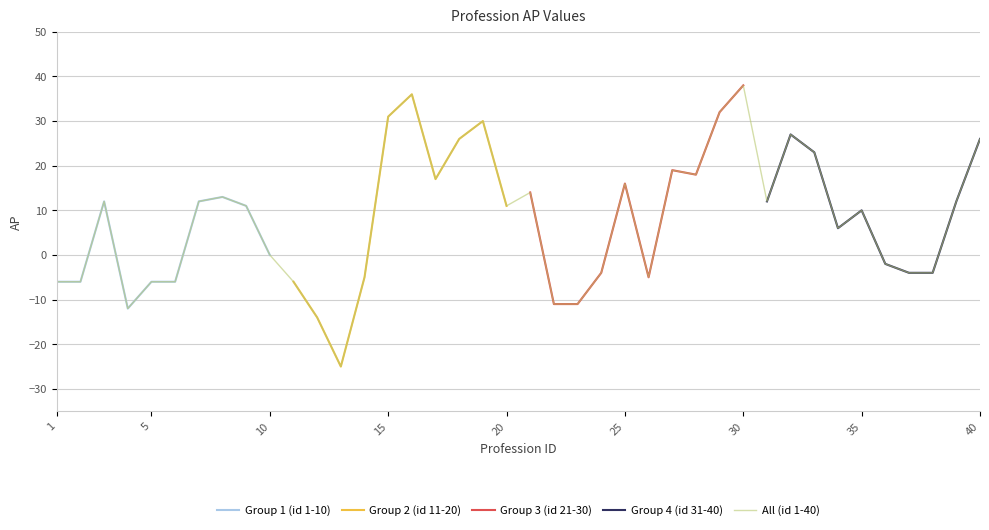

Which category has the highest value in the All (id 1-40) series?

30